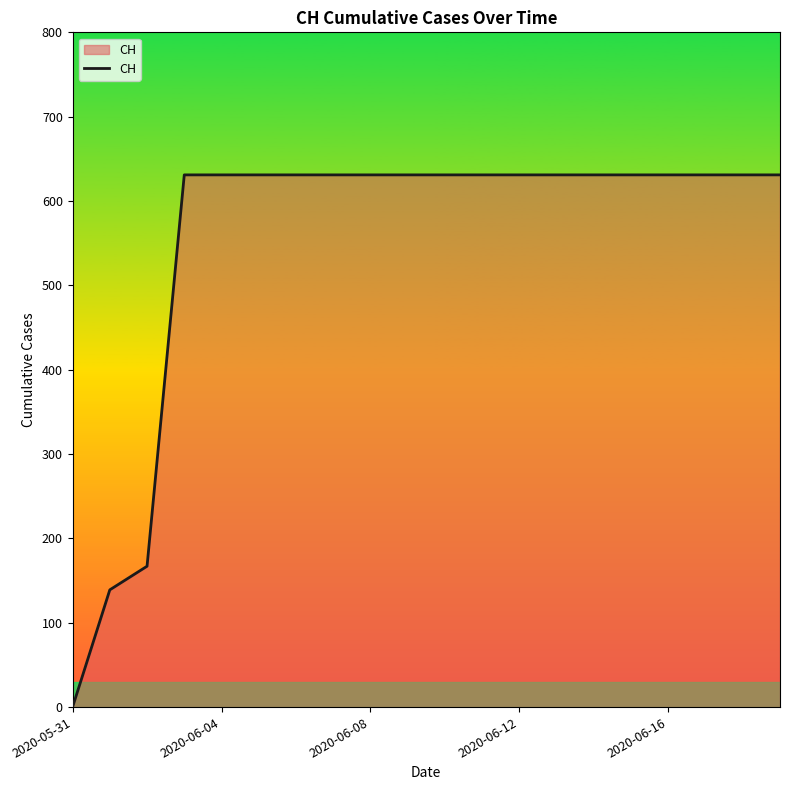

What is the difference between the maximum and minimum values?

631